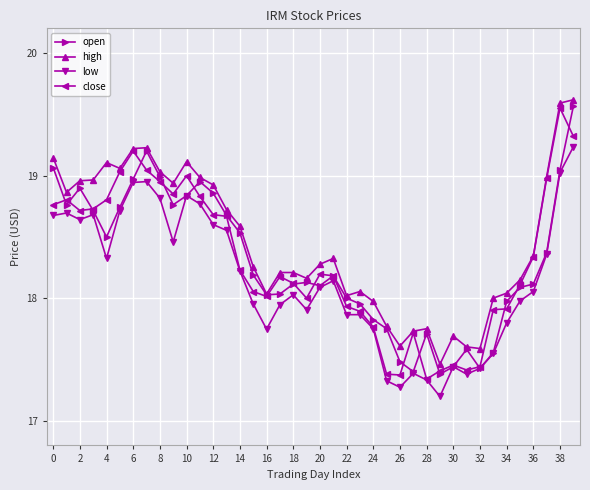

True or false: high and low intersect in this chart.

False